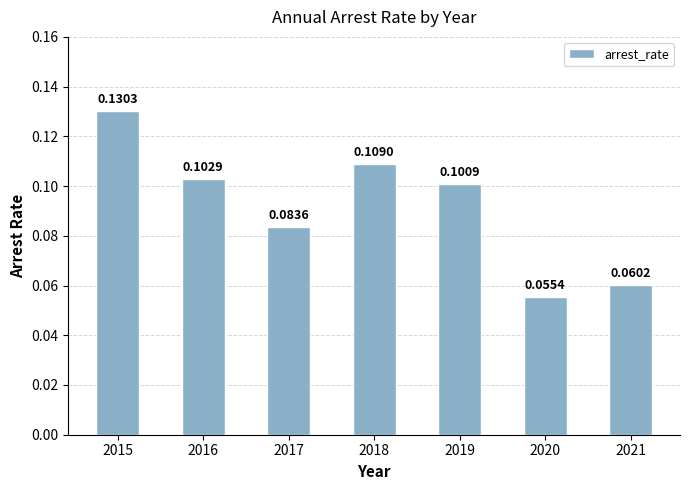

At which label is the value closest to 0?

2020